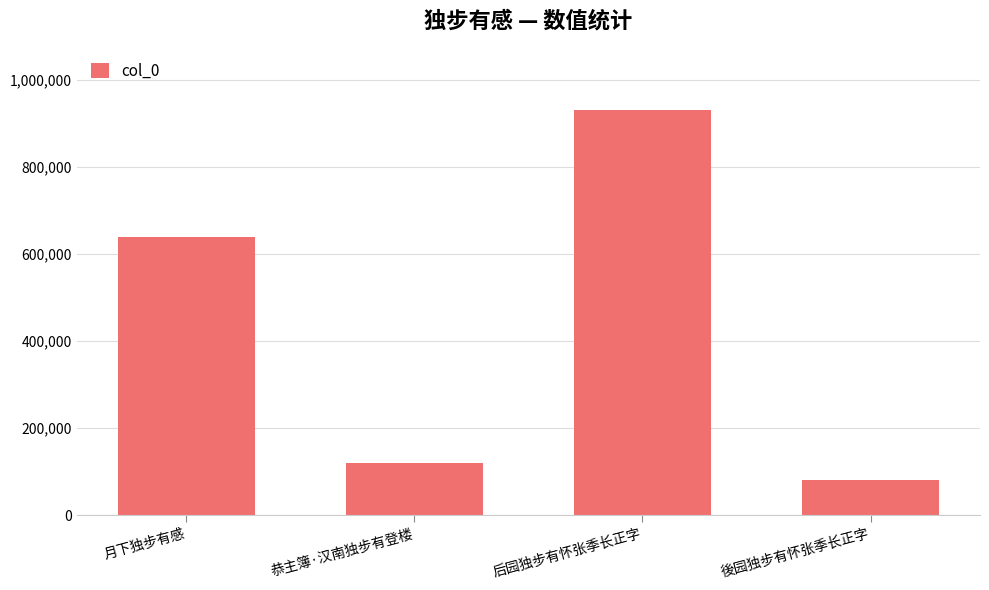

Reading right to left, what are all the values shown in this chart?

81466	931396	119863	639652